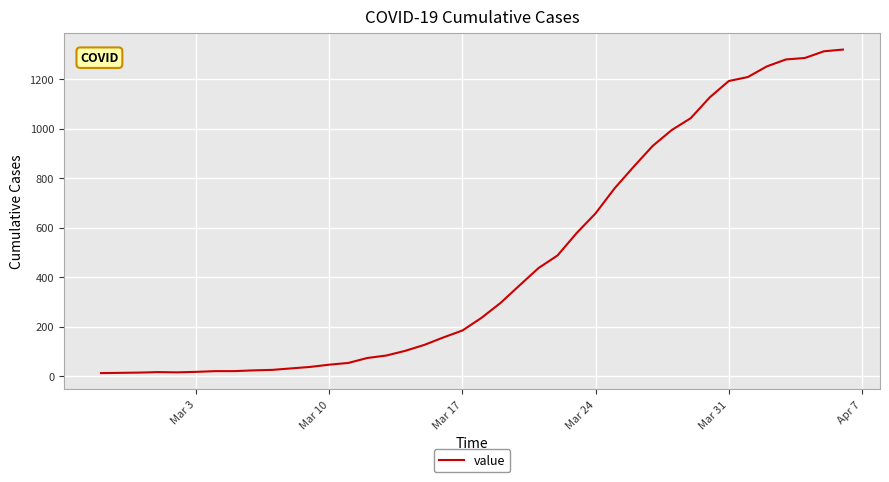

What is the greatest value displayed?

1319